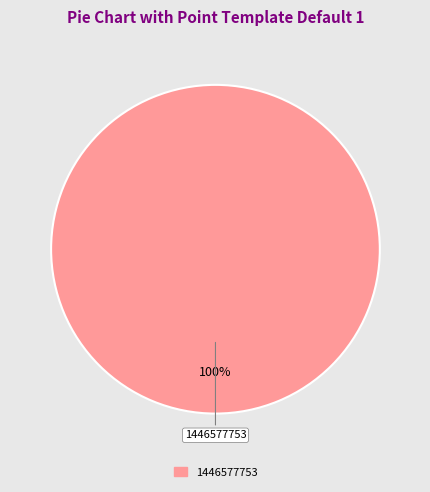

Count the number of slices in the pie.

1